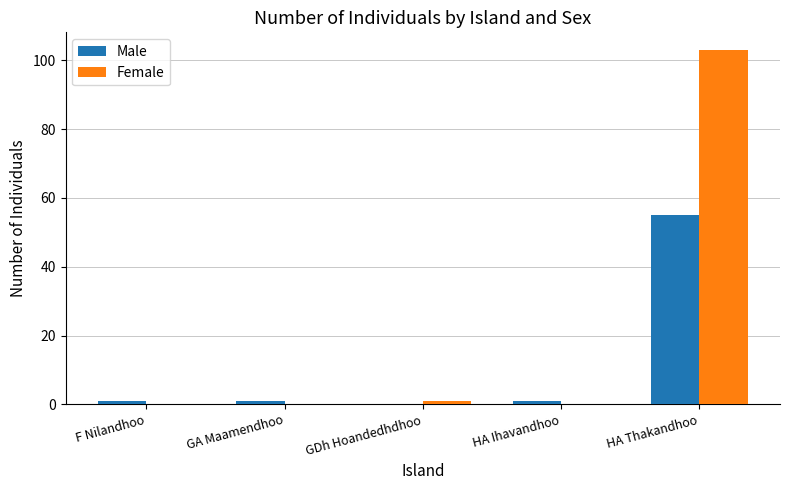

Which series has the largest total across all categories?

Female